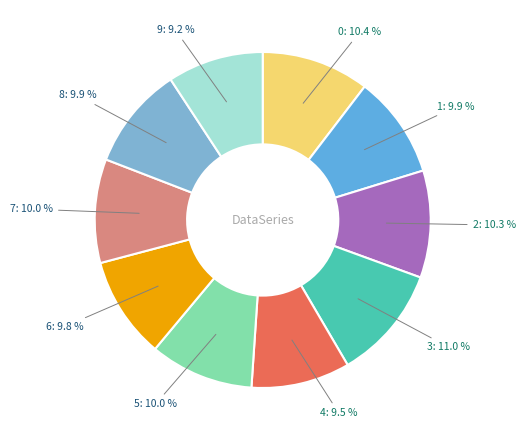

Which category has the biggest portion of the pie?

3